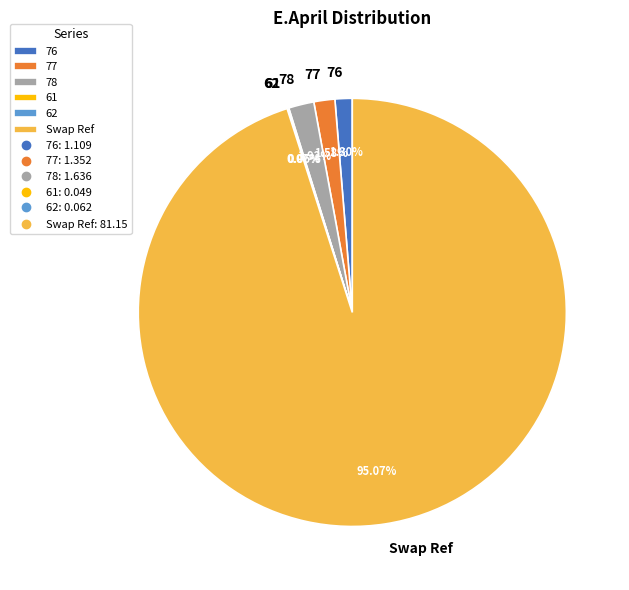

Which slice represents more than half of the pie?

Swap Ref